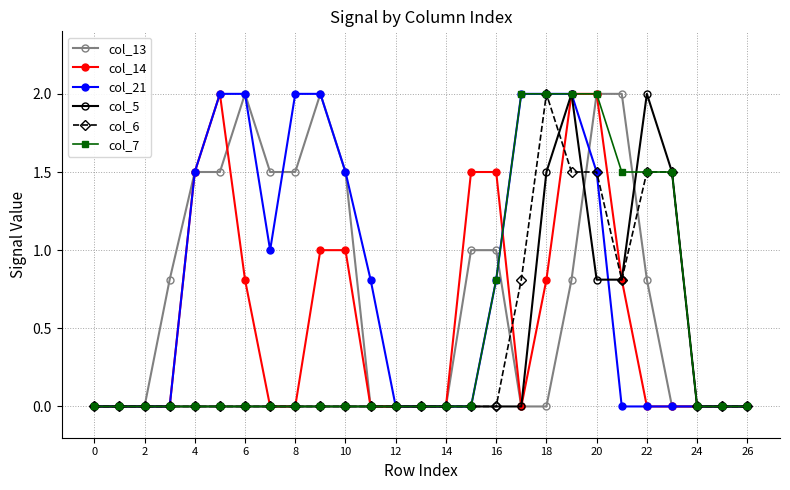

What is the greatest value displayed?

2.0